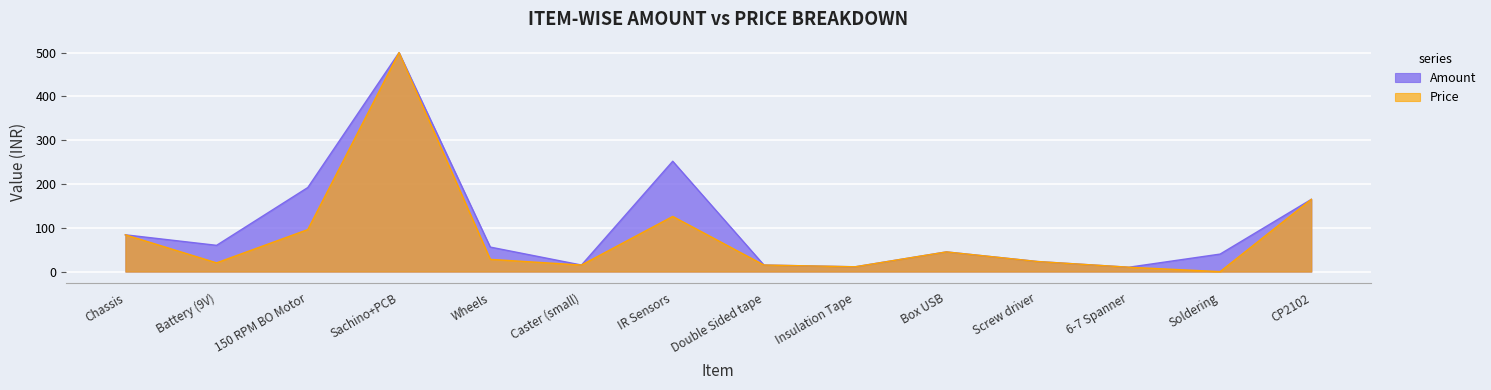

Which series has the largest range (max minus min)?

Price